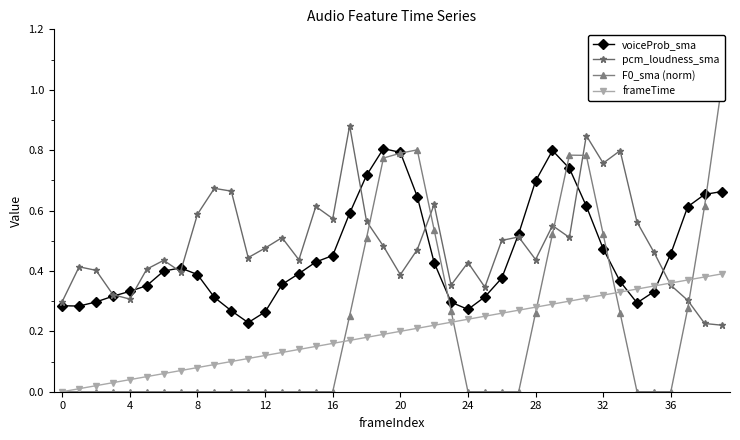

True or false: frameTime has a value of 0.1 at 11.

False